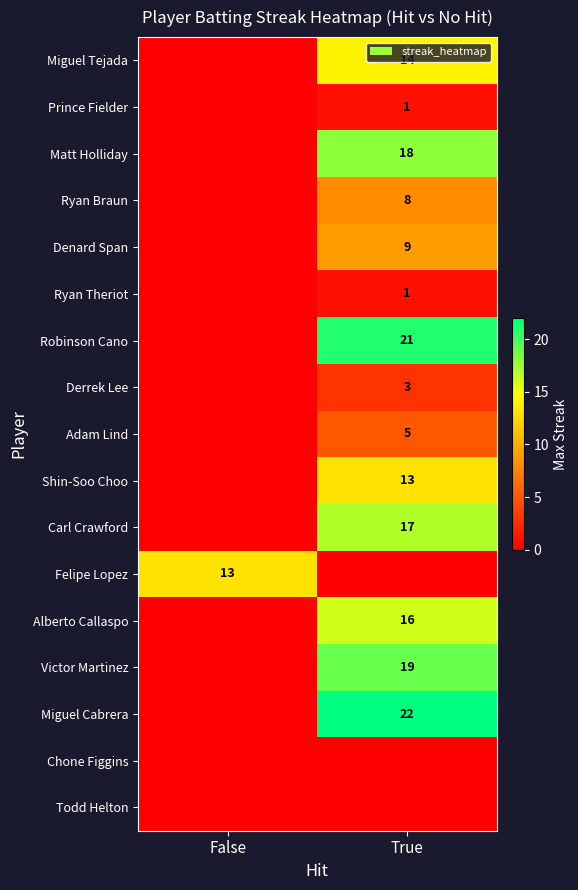

True or false: Miguel Cabrera has a value of 22 at True.

True